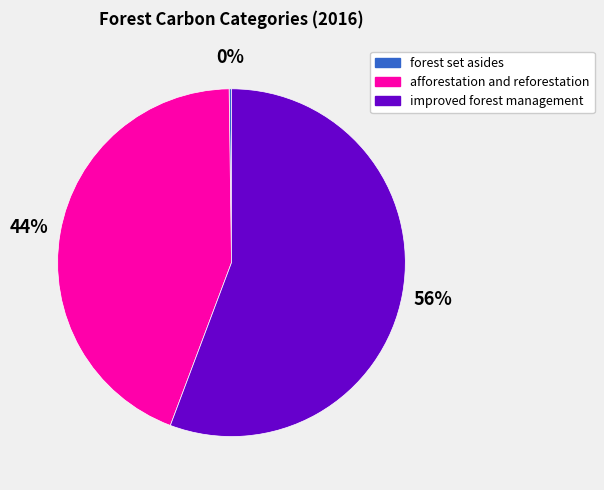

True or false: improved forest management accounts for 64% of the total.

False